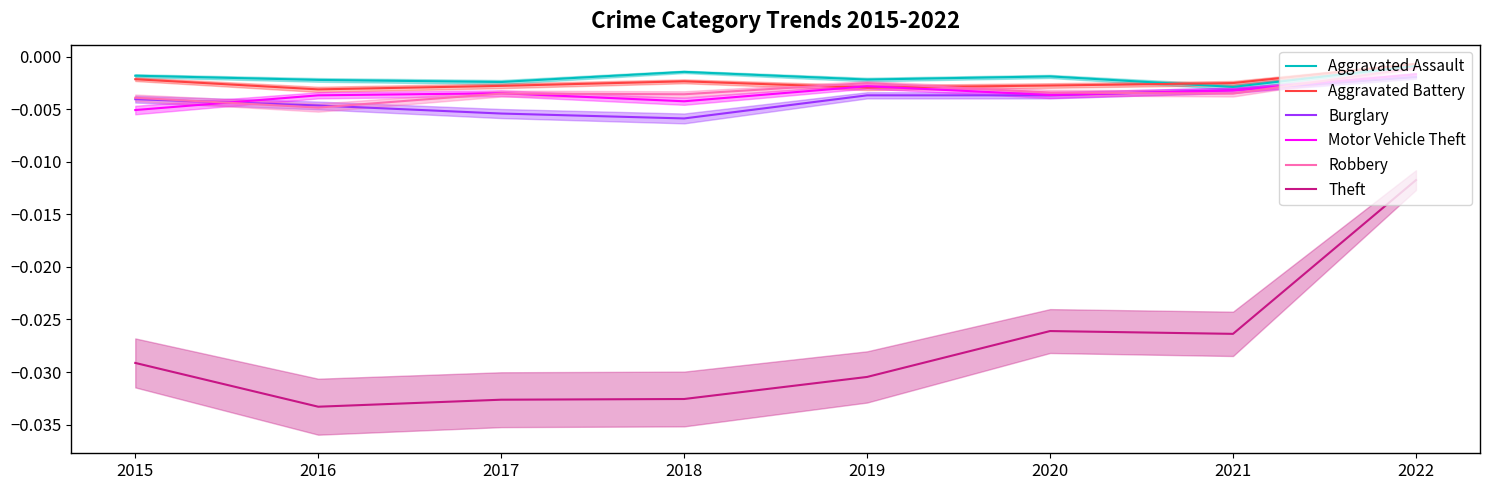

At which category does Robbery reach its first local peak?

2017